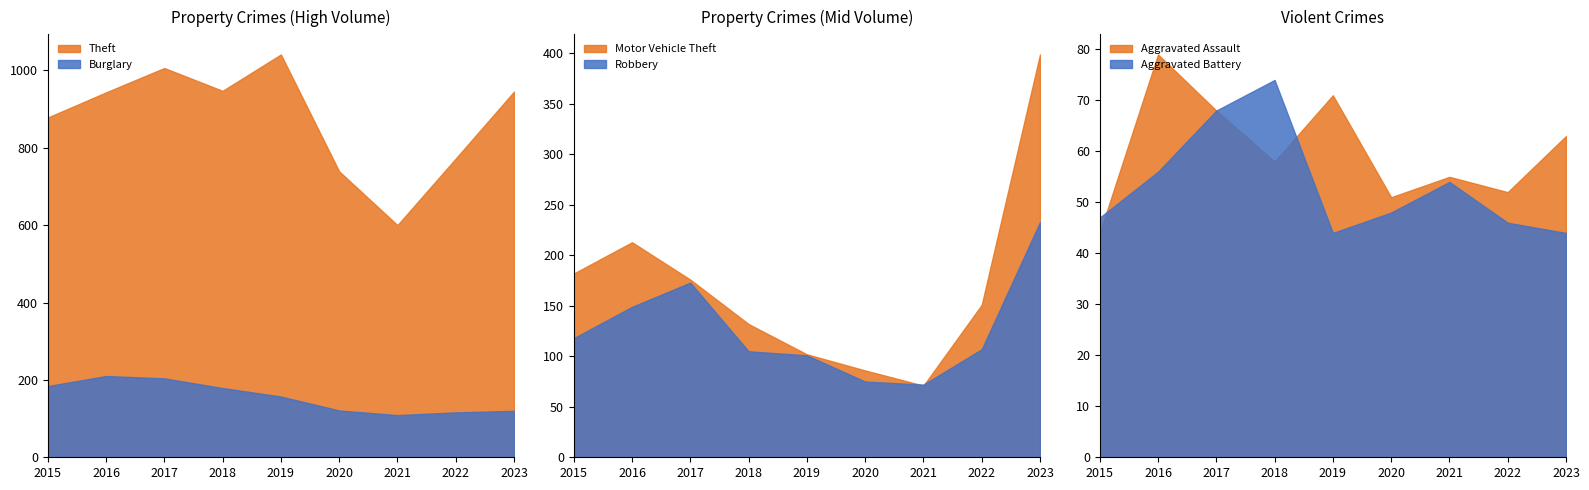

Where does the Burglary series first go above 157?

2015